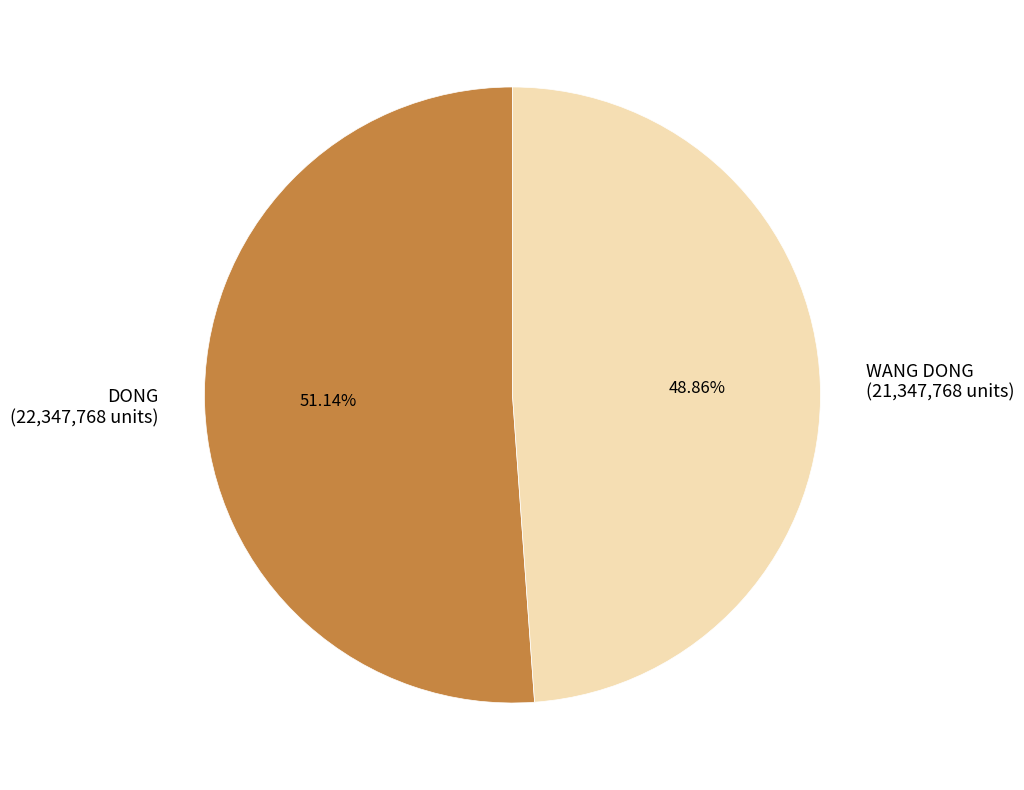

What is the majority slice?

DONG